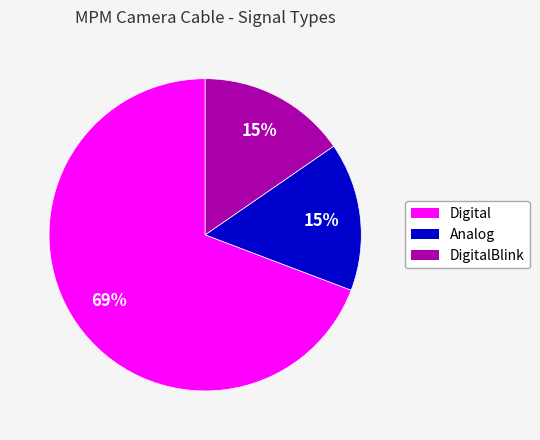

What percentage is the DigitalBlink slice, to the nearest percent?

15%